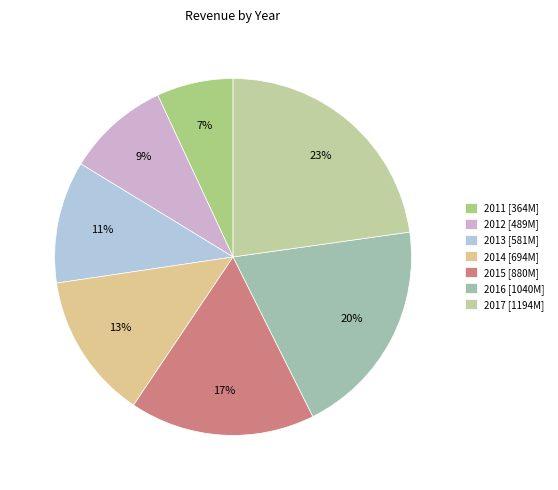

Which category has the smallest portion of the pie?

2011